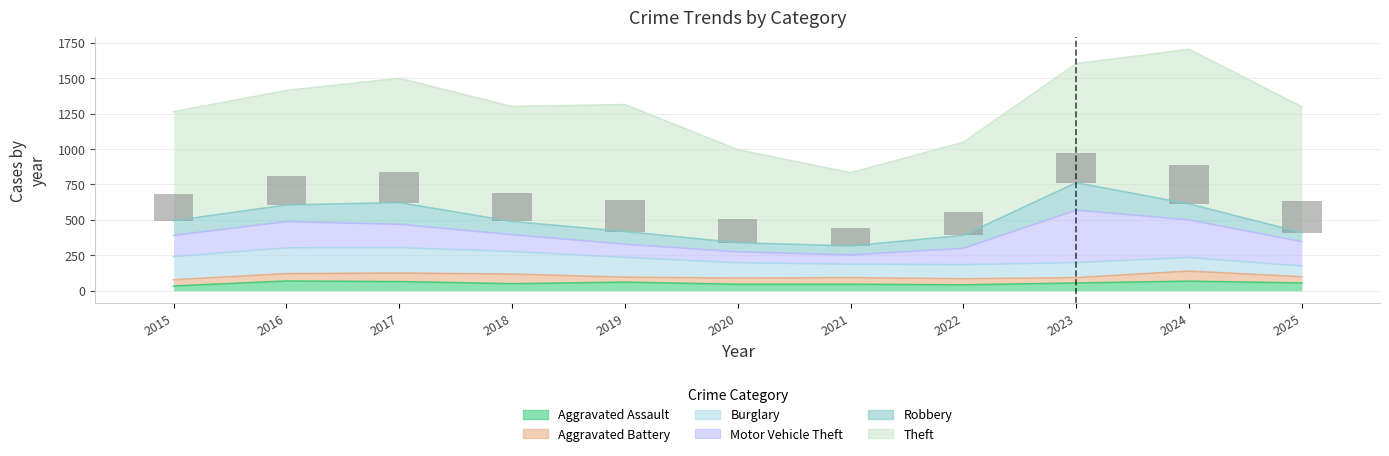

The value of Aggravated Assault at 2022 is 69. True or false?

False